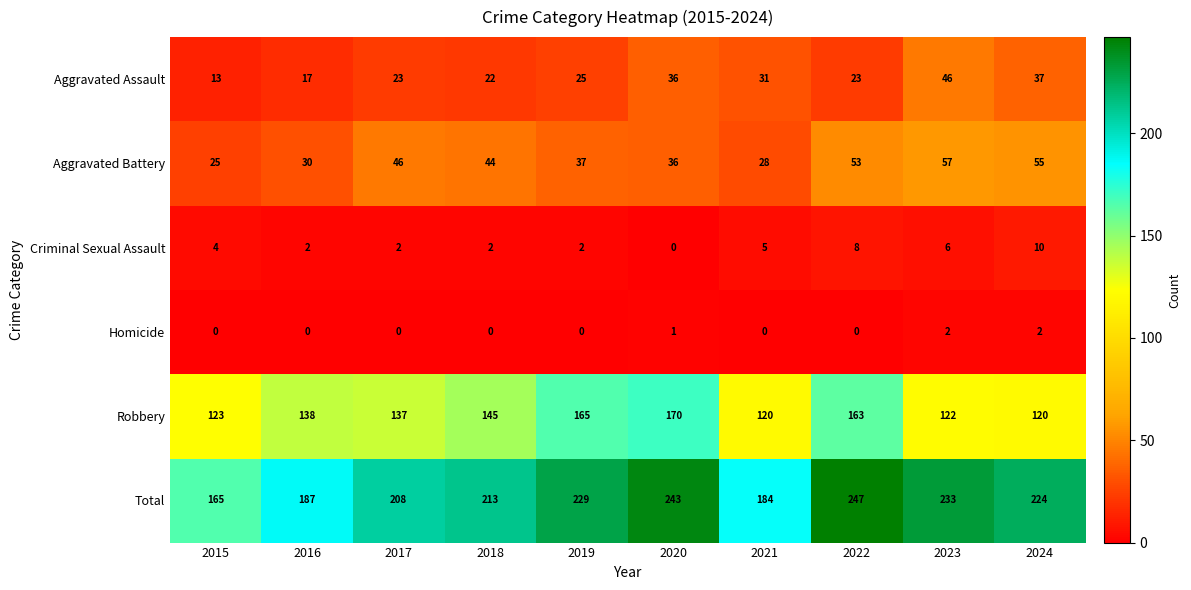

At how many categories does at least one series exceed 113?

10